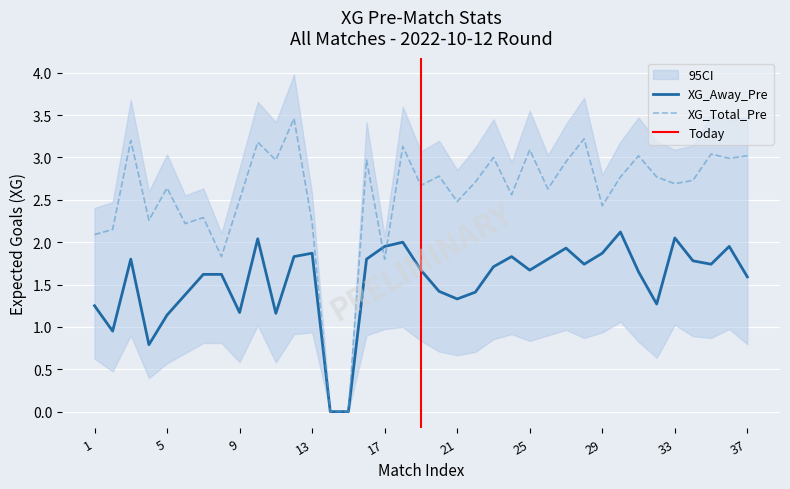

Rank the series at 7 from lowest to highest value.

XG_Away_Pre, XG_Total_Pre